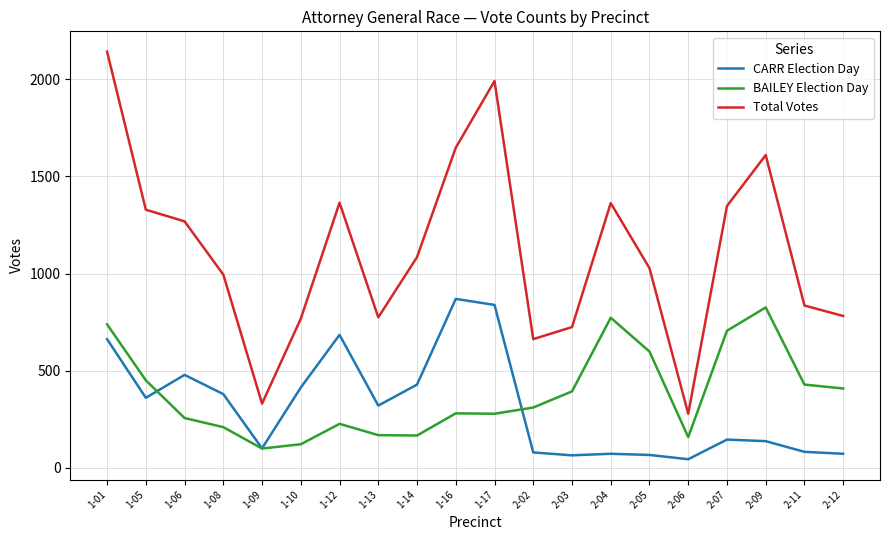

How many series are shown in this chart?

3